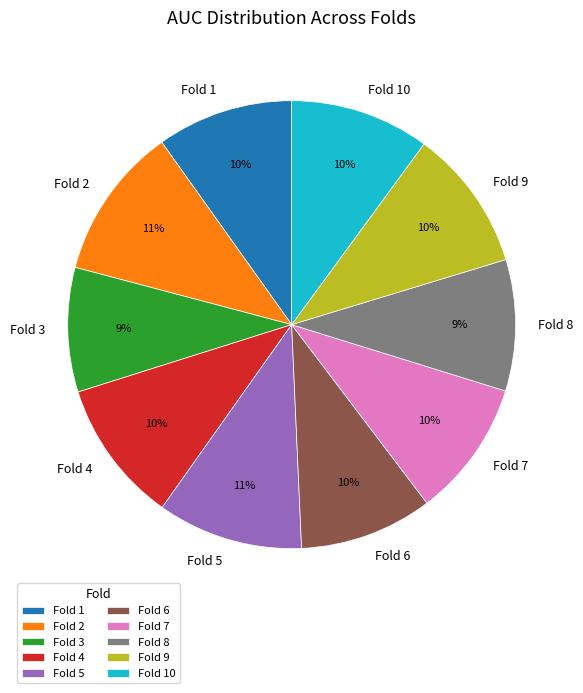

Combined, do Fold 7 and Fold 9 account for over 50%?

No